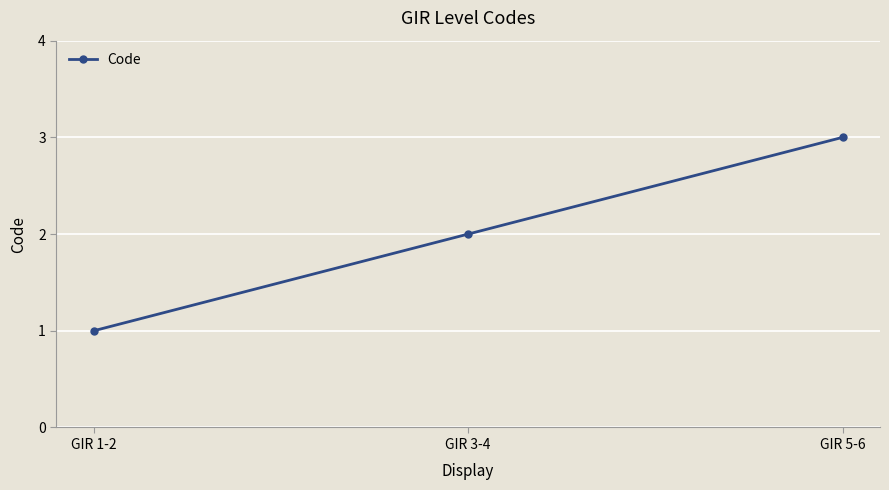

How many data points does each series have?

3